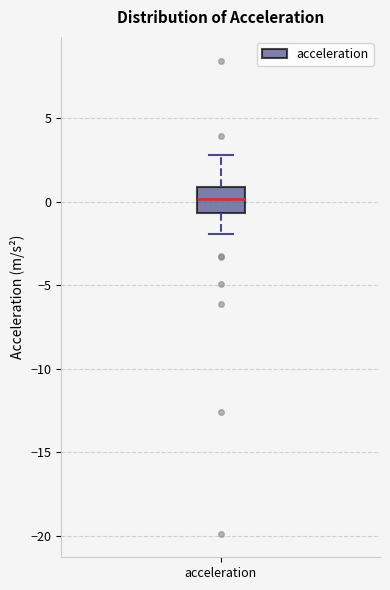

Transcribe this box plot: give where the median line is, the range the box spans, and where the two whiskers end, as read against the y-axis. The values are not printed on the chart, so give them approximately, as read against the axis.

median 0.0, box -0.5 to 1.0, whiskers -2.0 to 3.0